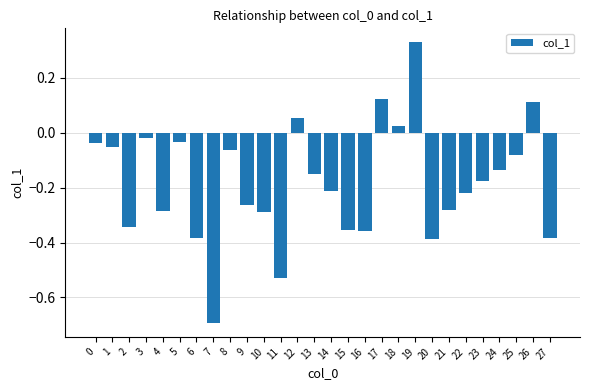

True or false: the data shows 0.2 at 17.

False